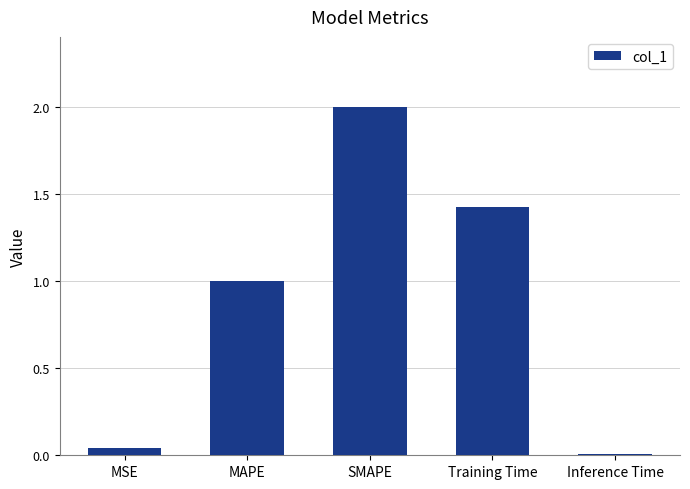

Rank the categories by value from lowest to highest.

Inference Time, MSE, MAPE, Training Time, SMAPE